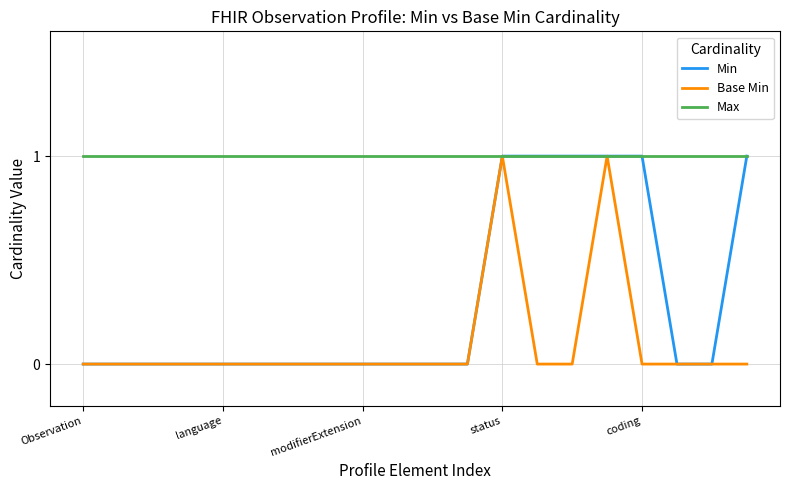

Which series has the largest total across all categories?

Max